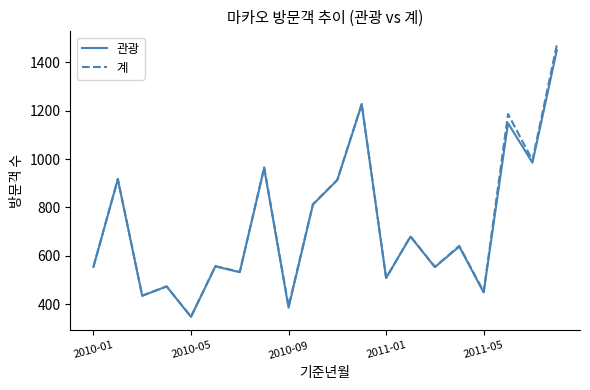

What are all the series names shown in the legend?

관광, 계